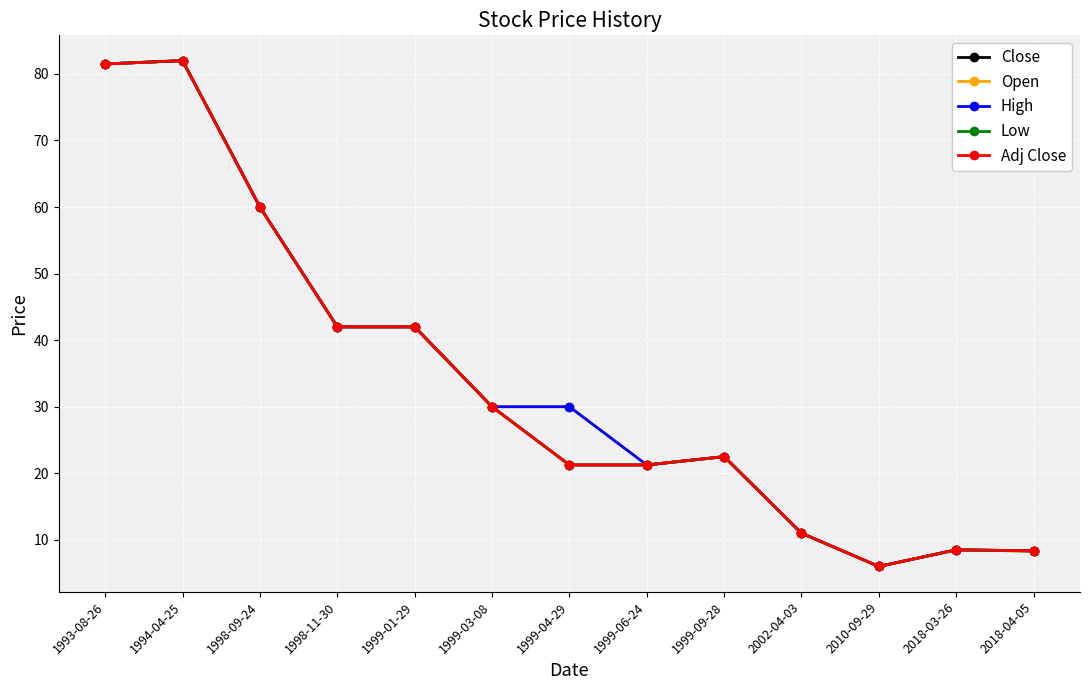

True or false: Adj Close has a value of 4.9 at 2018-03-26.

False